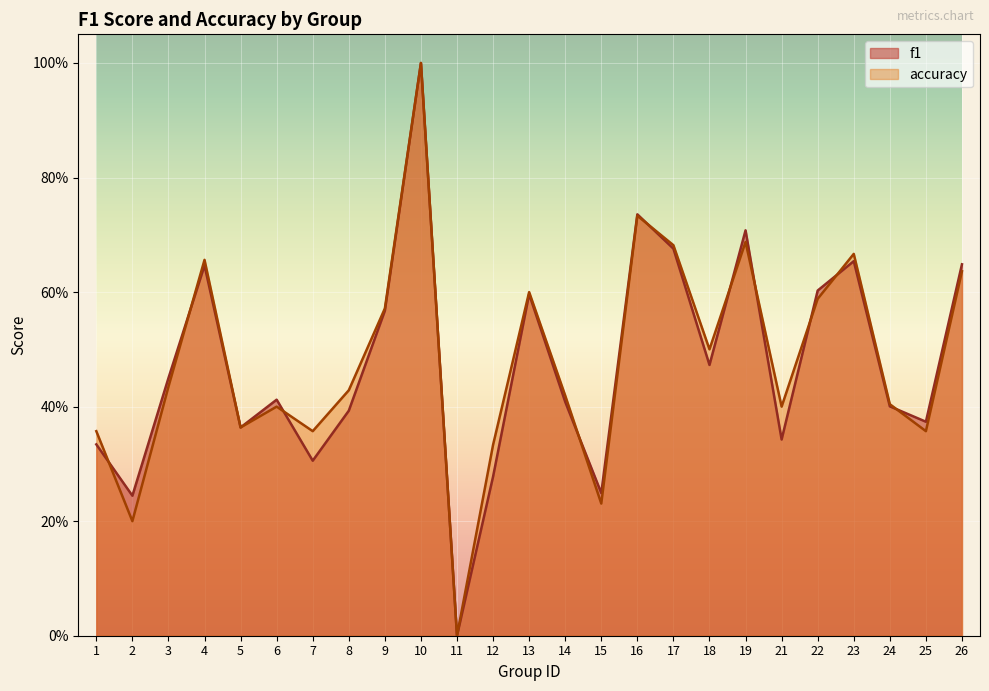

Reading right to left, list all the values displayed in this chart.

f1: 0.6	0.4	0.4	0.7	0.6	0.3	0.7	0.5	0.7	0.7	0.2	0.4	0.6	0.3	0.0	1.0	0.6	0.4	0.3	0.4	0.4	0.6	0.4	0.2	0.3
accuracy: 0.6	0.4	0.4	0.7	0.6	0.4	0.7	0.5	0.7	0.7	0.2	0.4	0.6	0.3	0.0	1.0	0.6	0.4	0.4	0.4	0.4	0.7	0.4	0.2	0.4